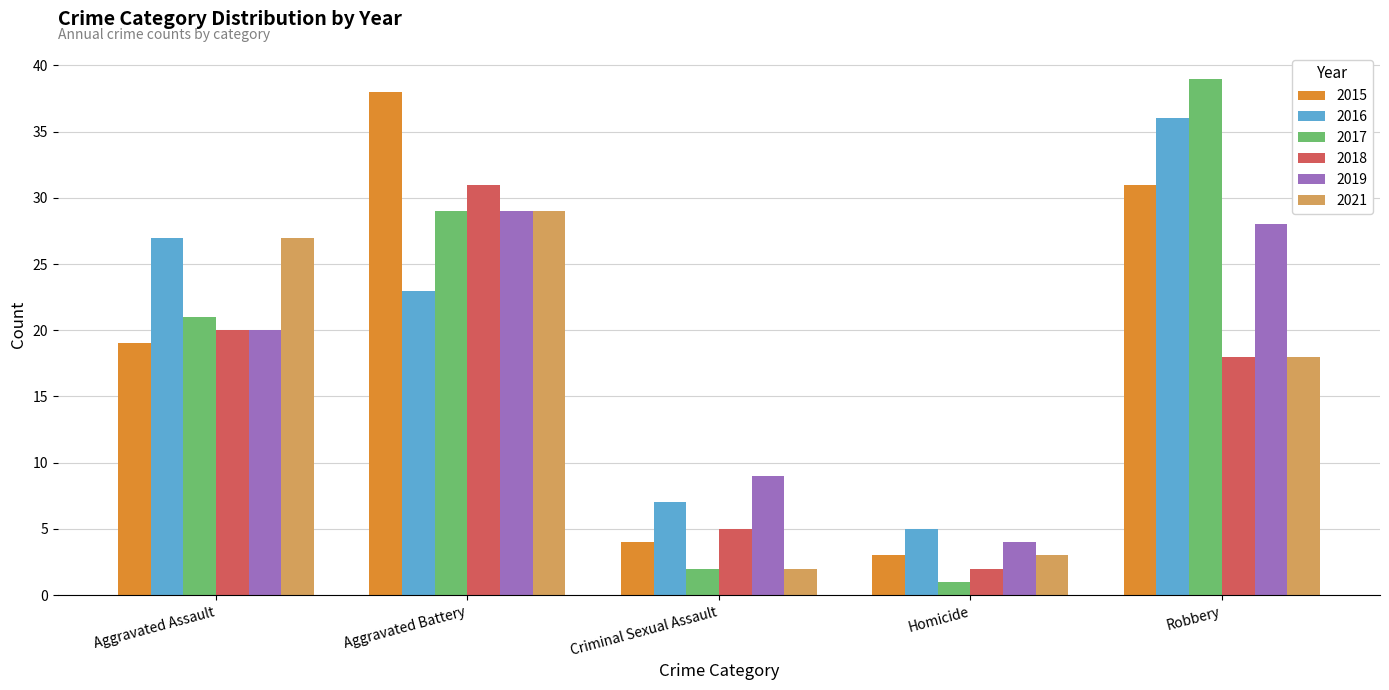

What is the difference between the 2016 values at Robbery and Aggravated Battery?

13